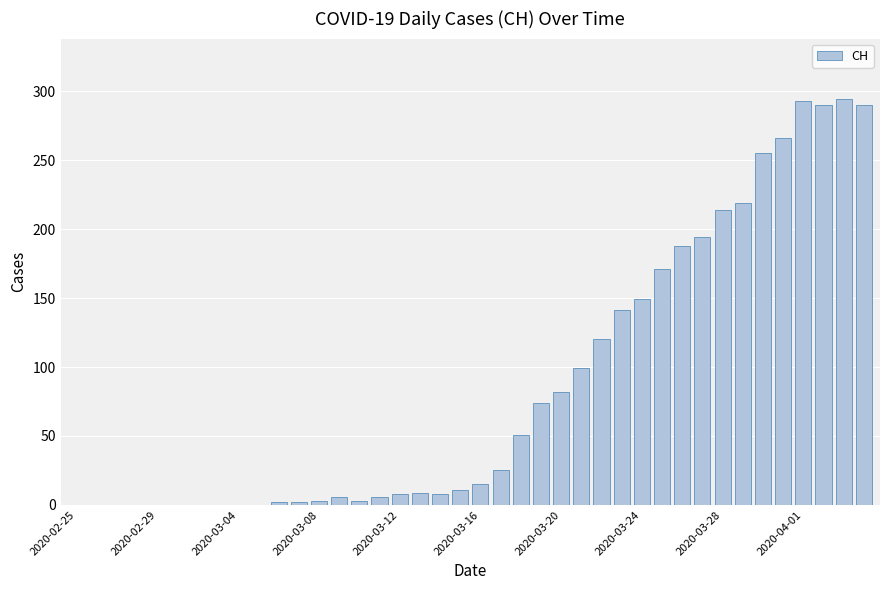

What is the maximum value shown in the chart?

294